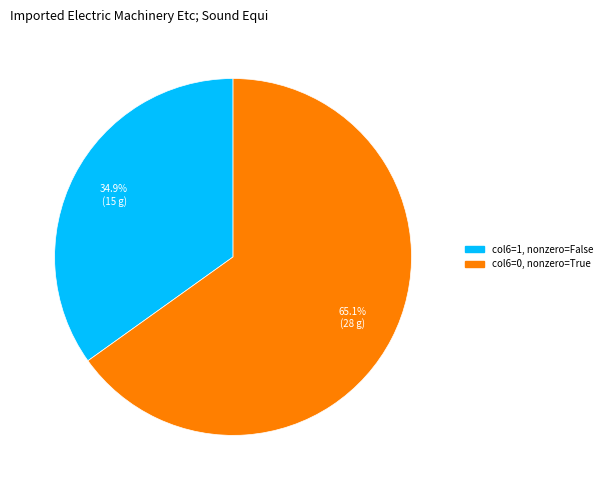

To the nearest percent, what is the average slice percentage?

50%